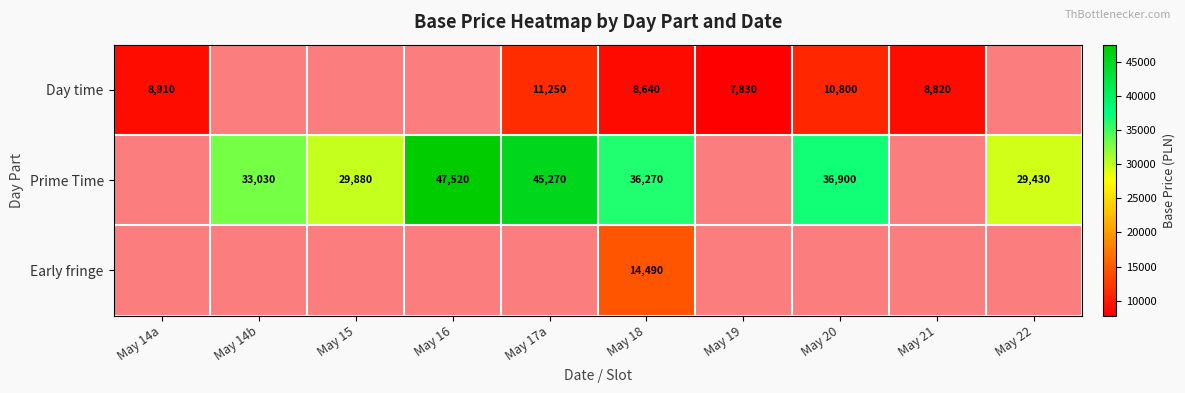

What is the sum of the Prime Time values at May 18 and May 15?

66150